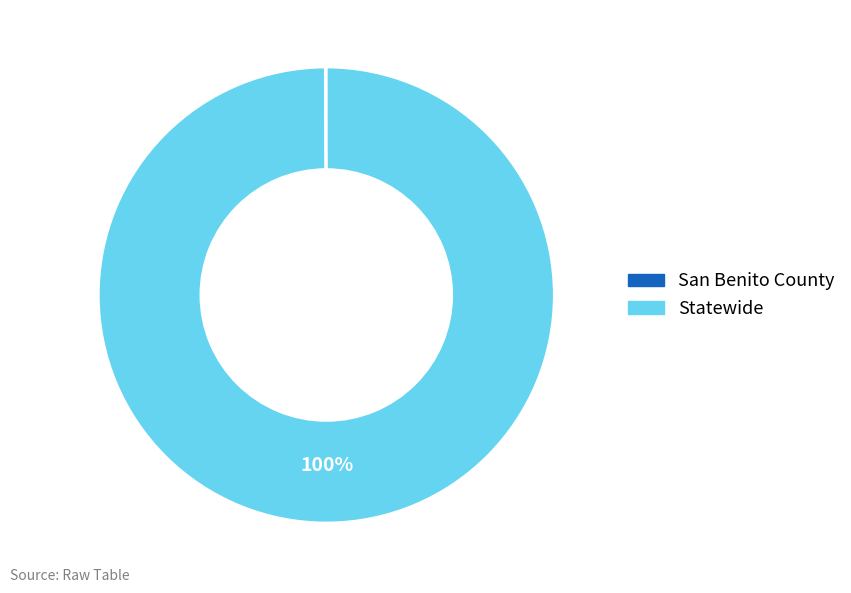

To the nearest percent, what is the difference between the largest and smallest slice percentages?

100%